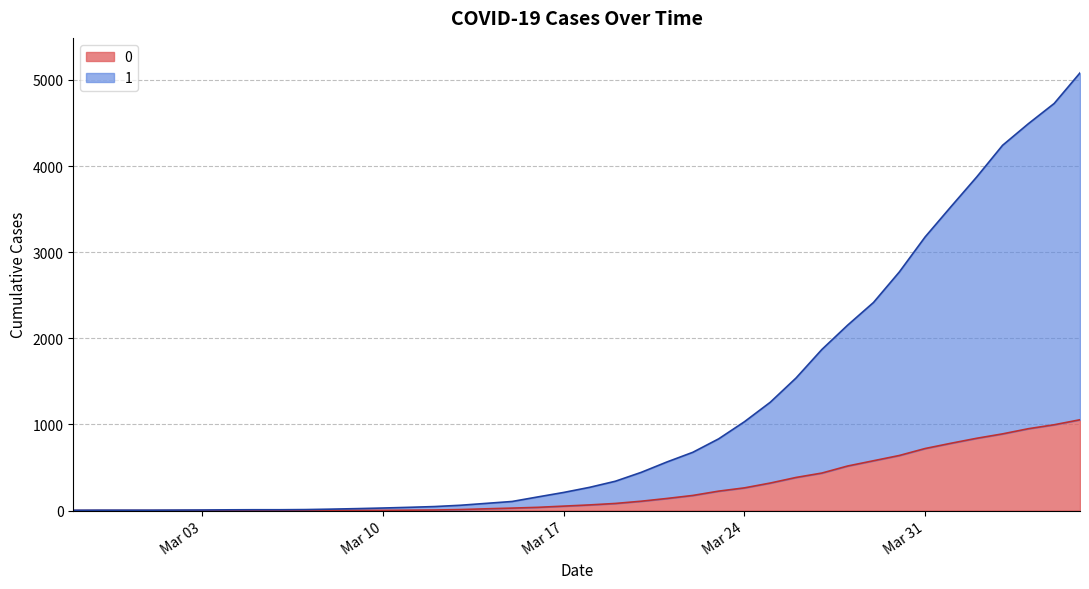

Does the chart display data point markers on the line(s)?

No